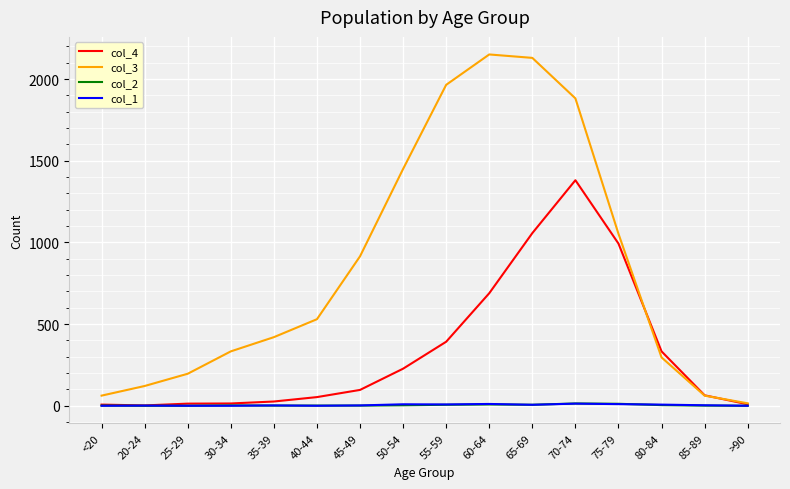

The value of col_4 at 70-74 is 1381. True or false?

True